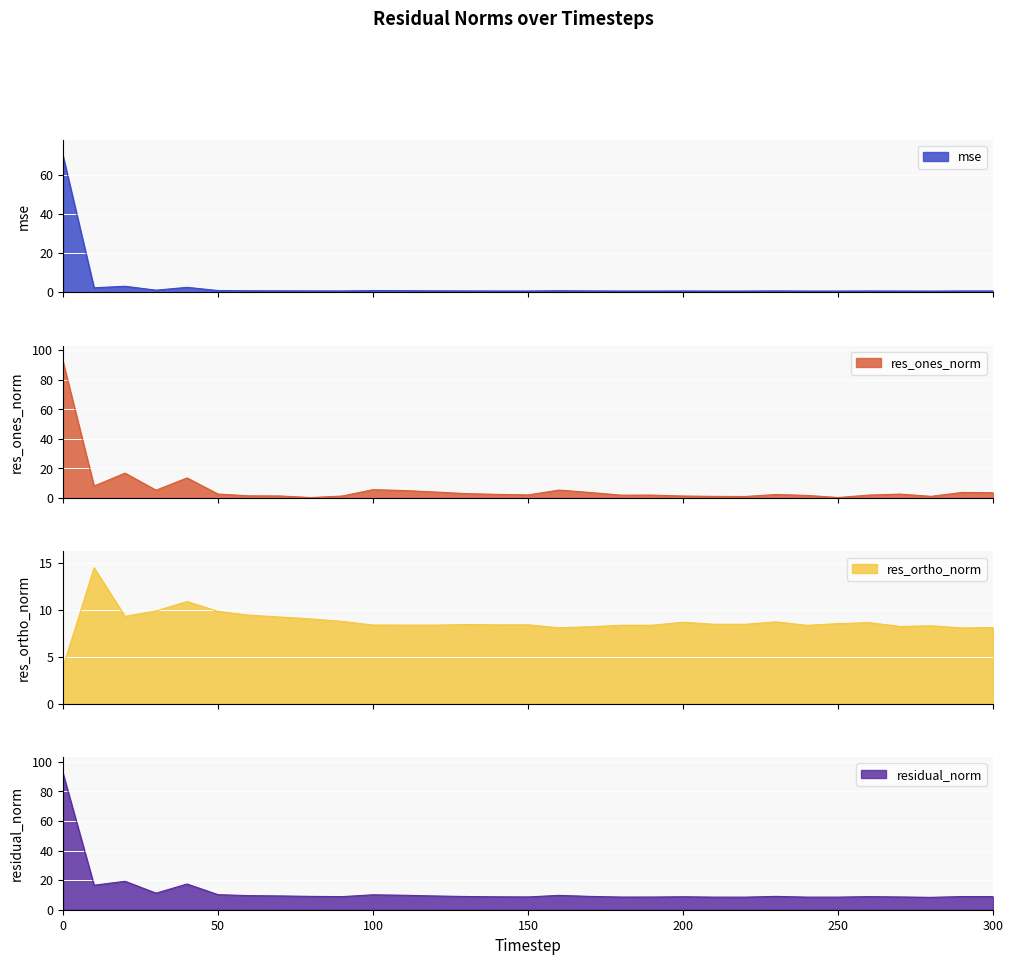

How many lines are shown in the chart?

4